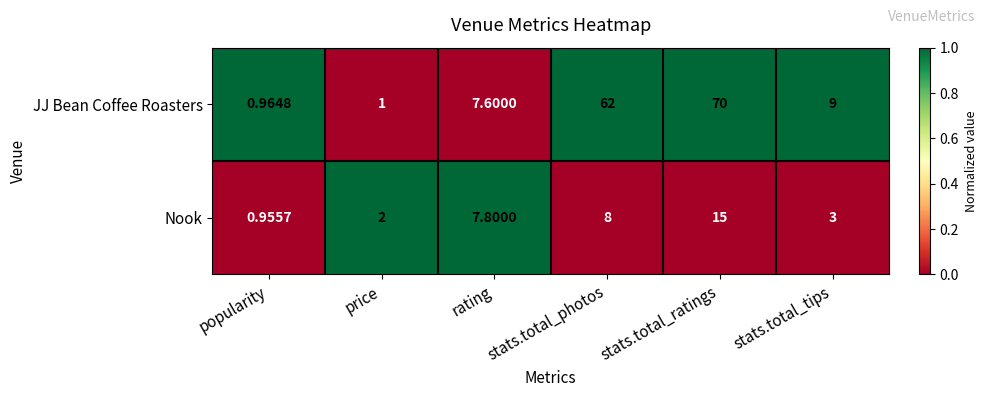

Which series has the largest range (max minus min)?

JJ Bean Coffee Roasters